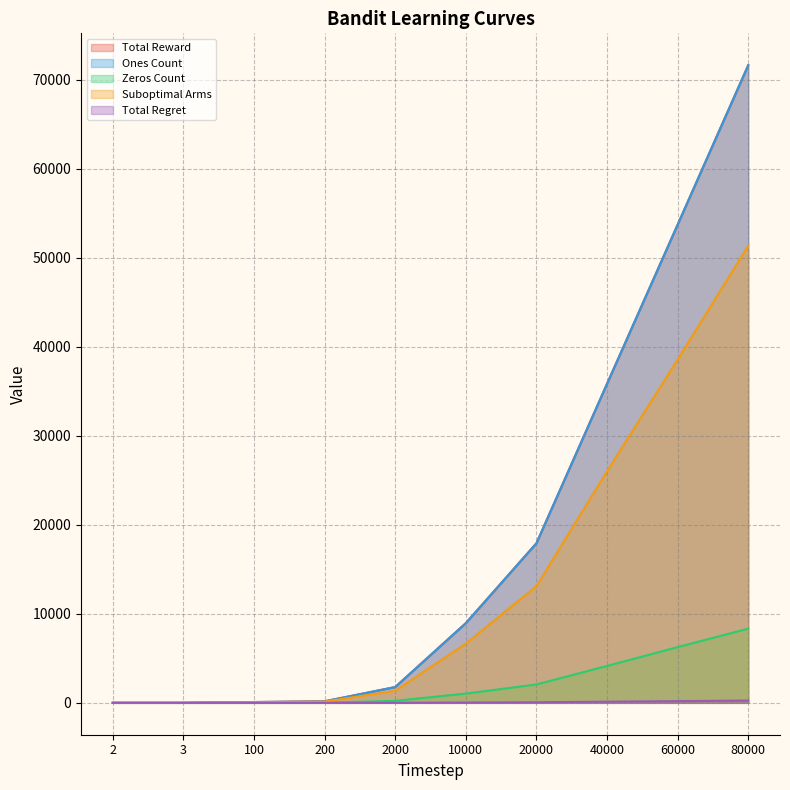

What is the total value across all series at 3?

8.0